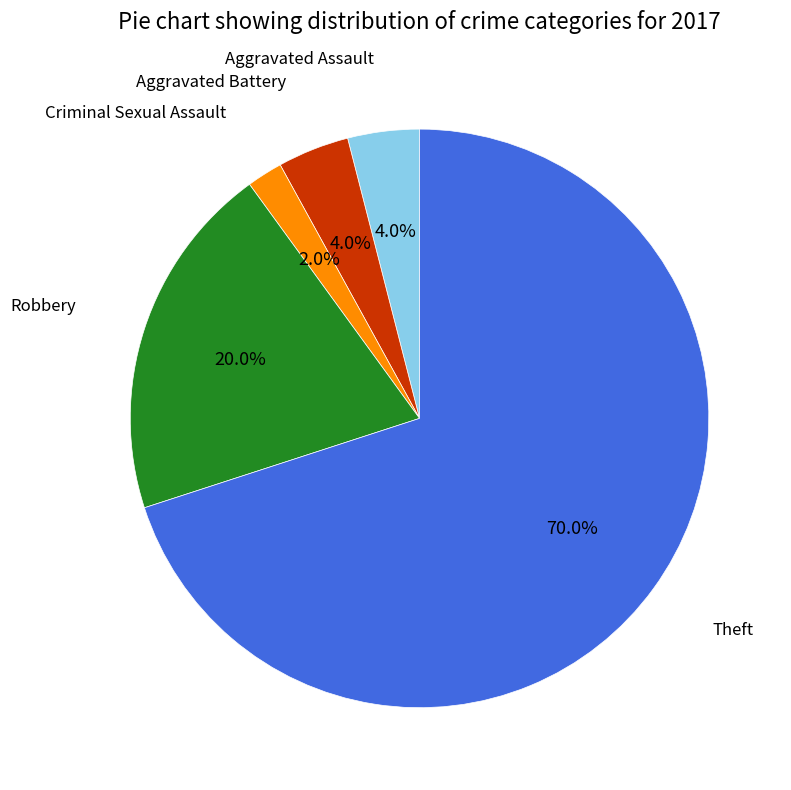

Does any single category account for the majority?

Yes